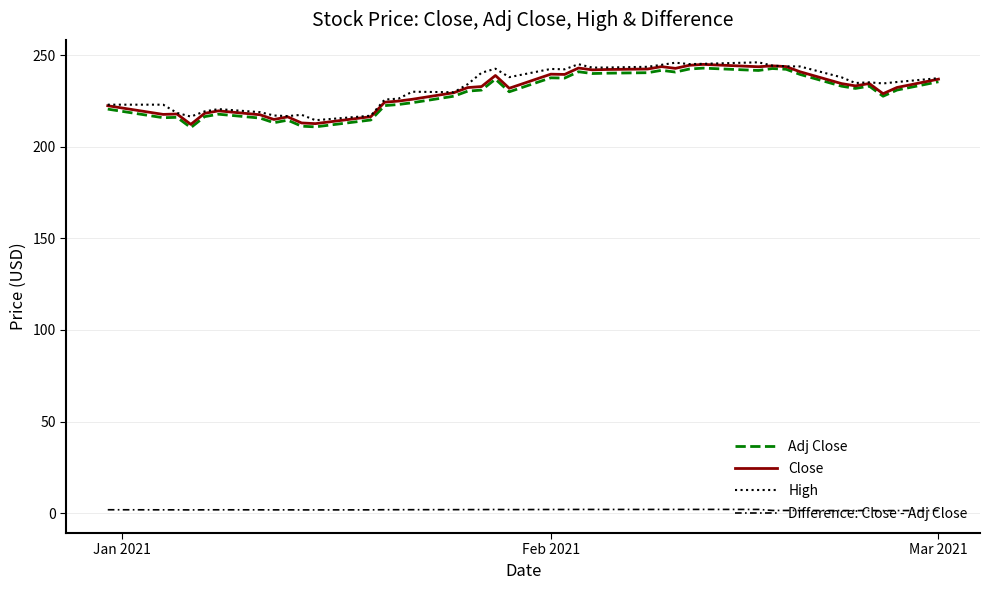

Which series has the largest total across all categories?

High